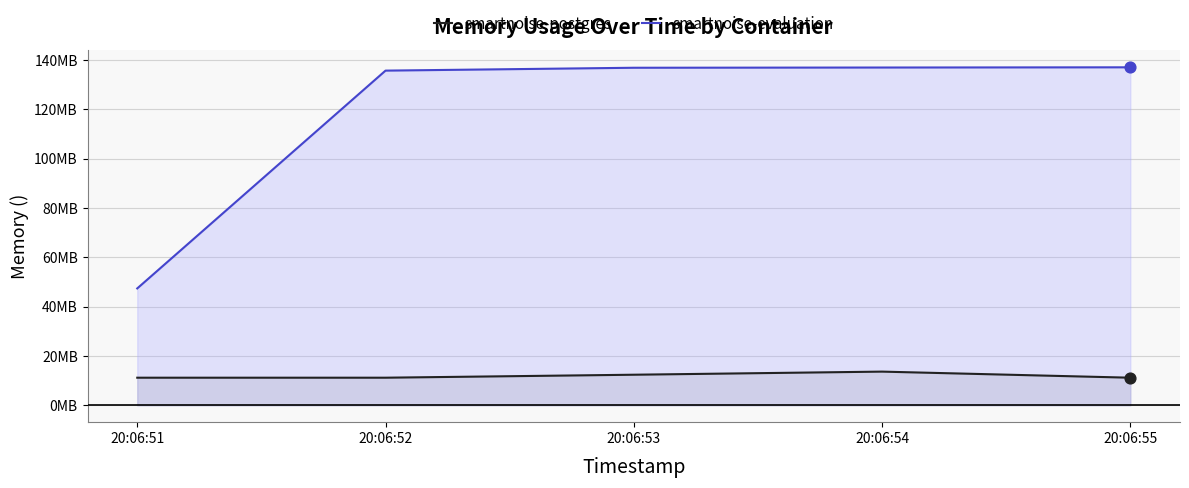

Which series reaches the maximum Y coordinate?

smartnoise-evaluation